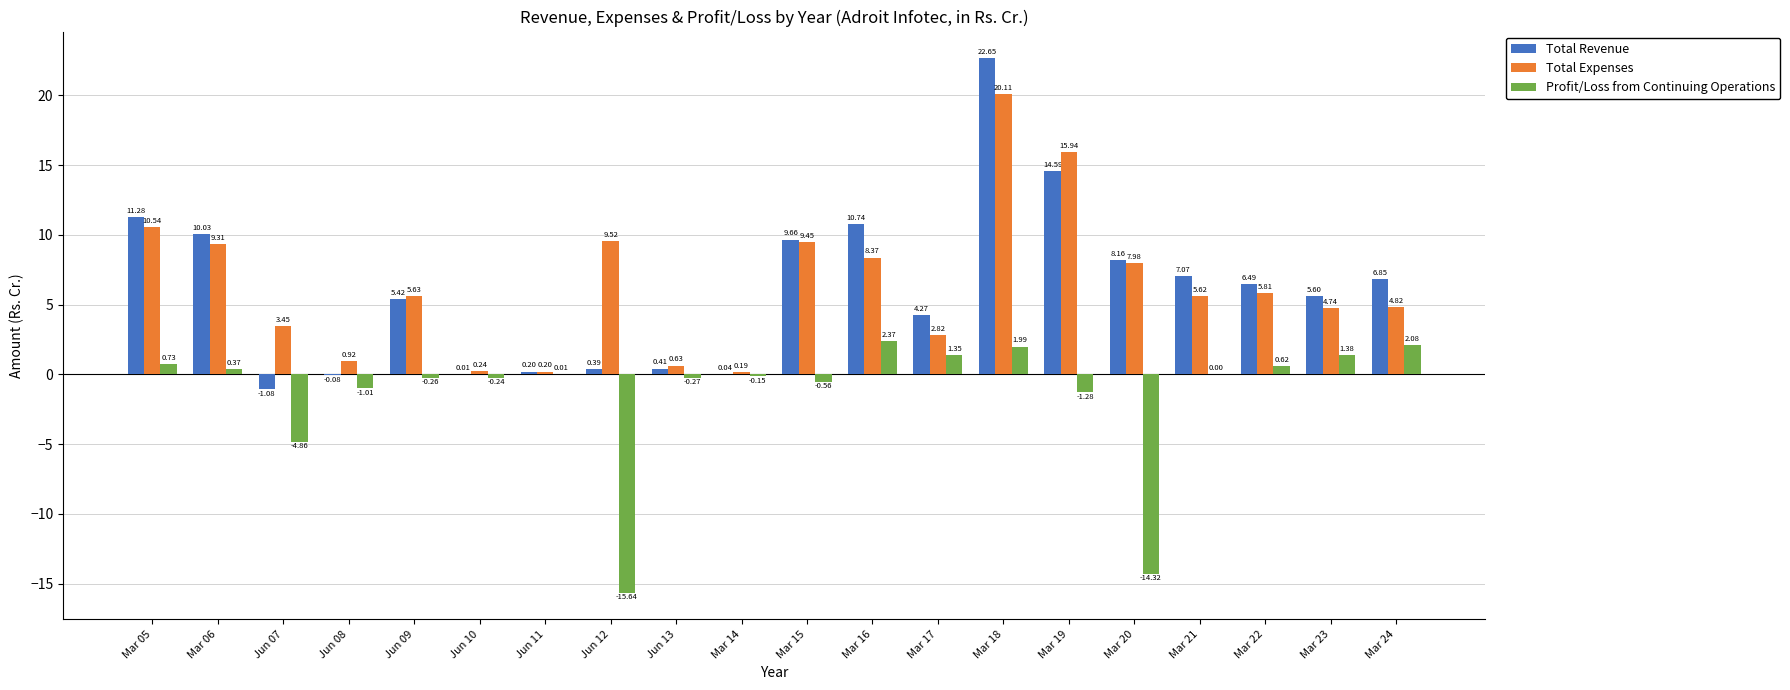

What is the total value across all series at Mar 16?

21.5